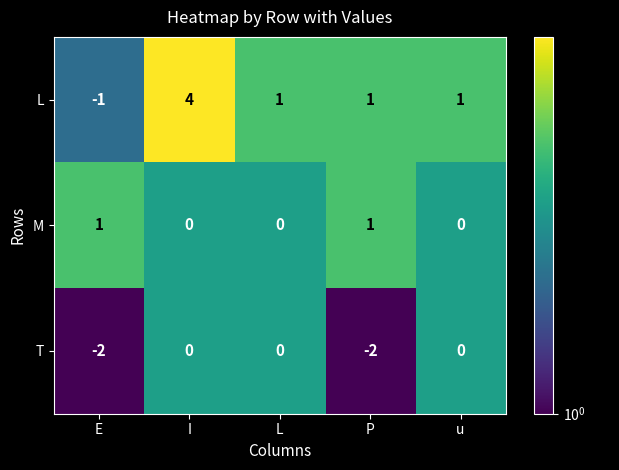

What is the difference between the highest and lowest values at u?

1